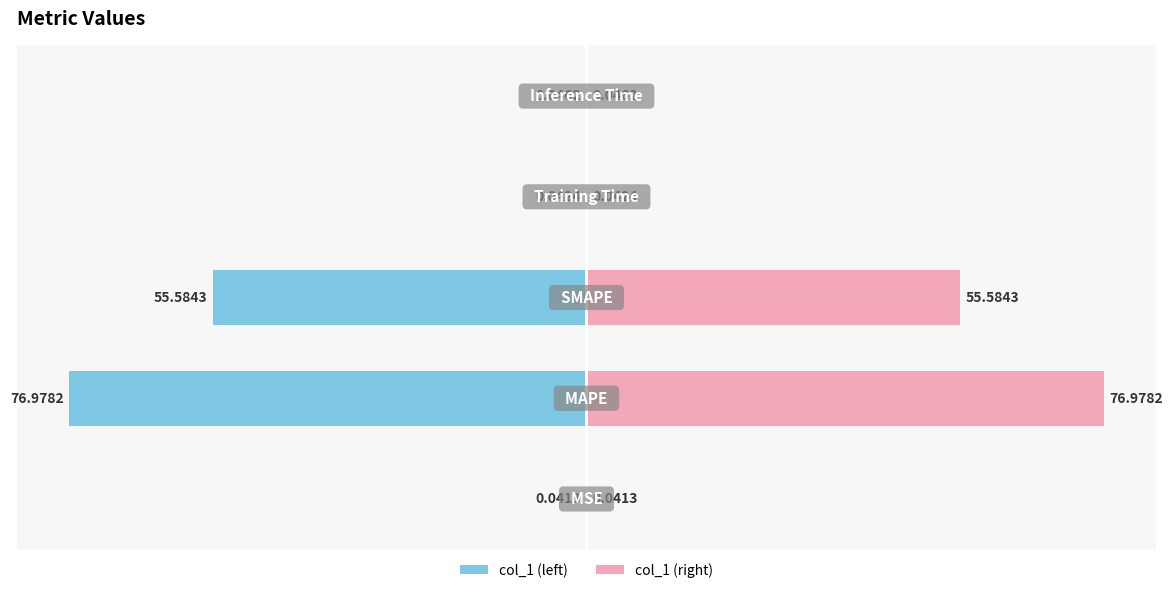

What is the difference between the highest and lowest values at −80?

154.0